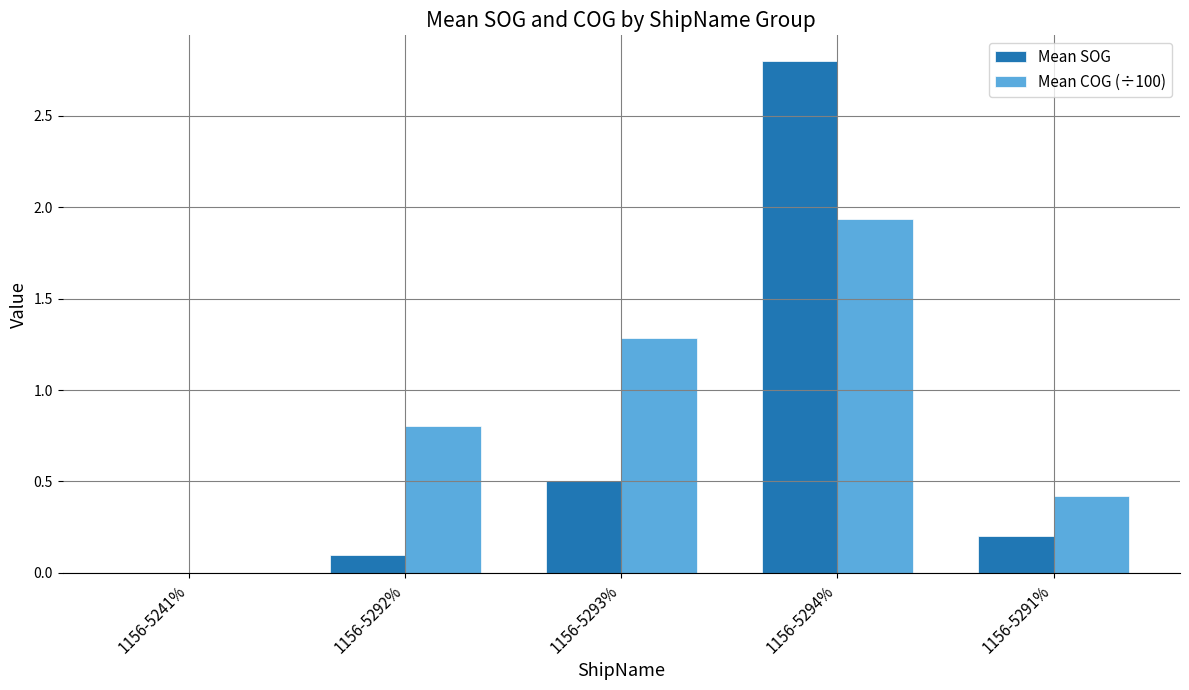

What is the maximum value shown in the chart?

2.8